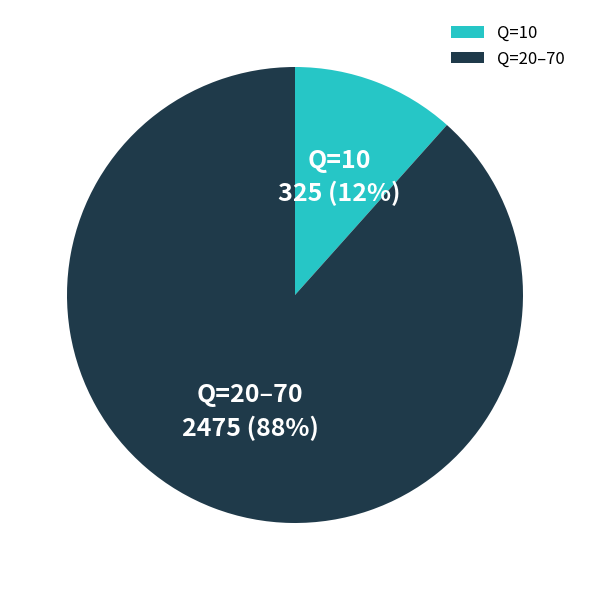

To the nearest percent, what percentage of the pie is Q=10?

12%